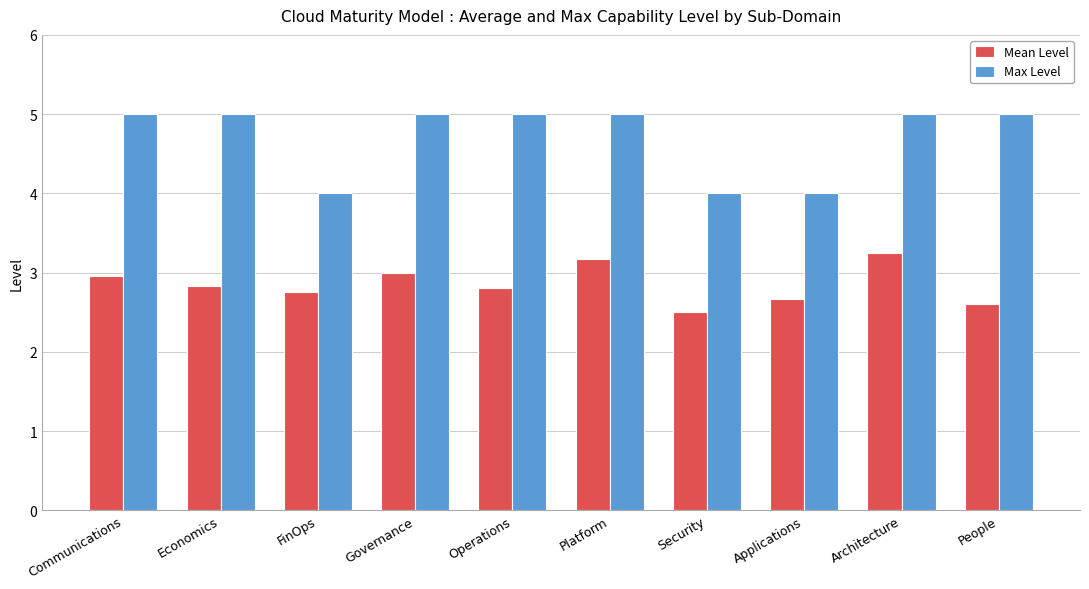

What is the lowest value of the Mean Level series?

2.5